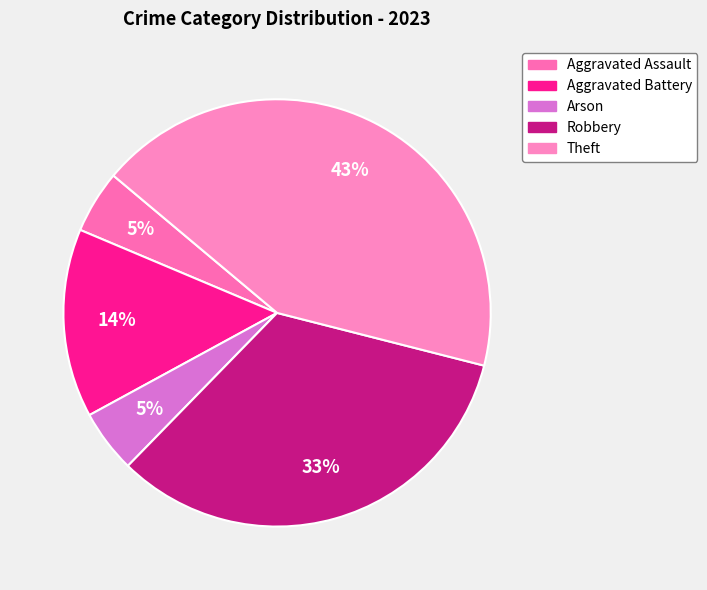

Does Robbery represent more than half of the total?

No